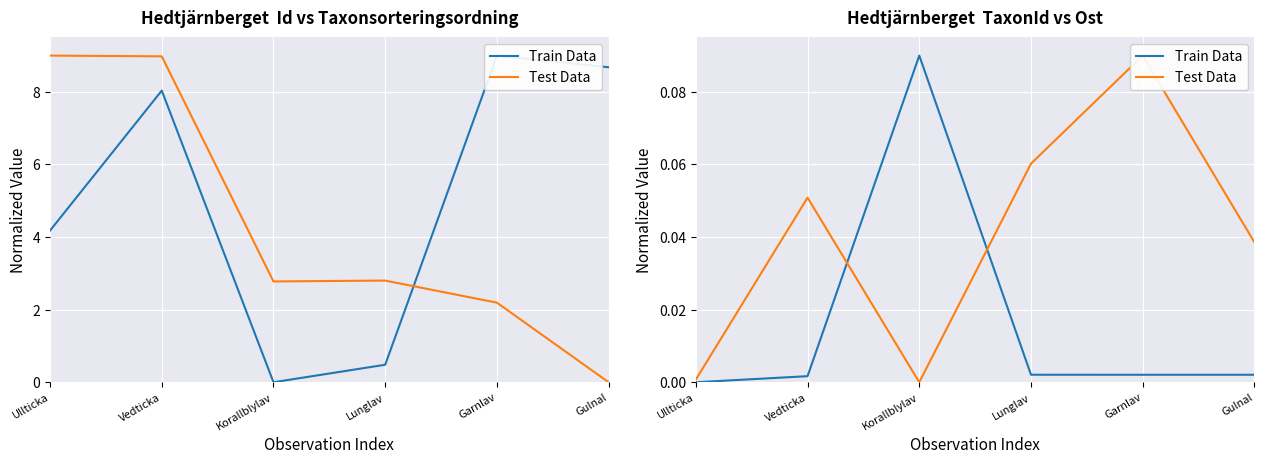

What is the label of the 6th point from the left?

Gulnal